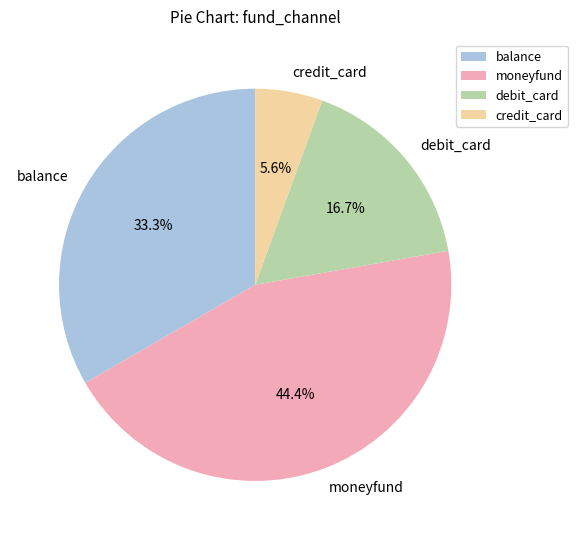

Does any single category account for the majority?

No